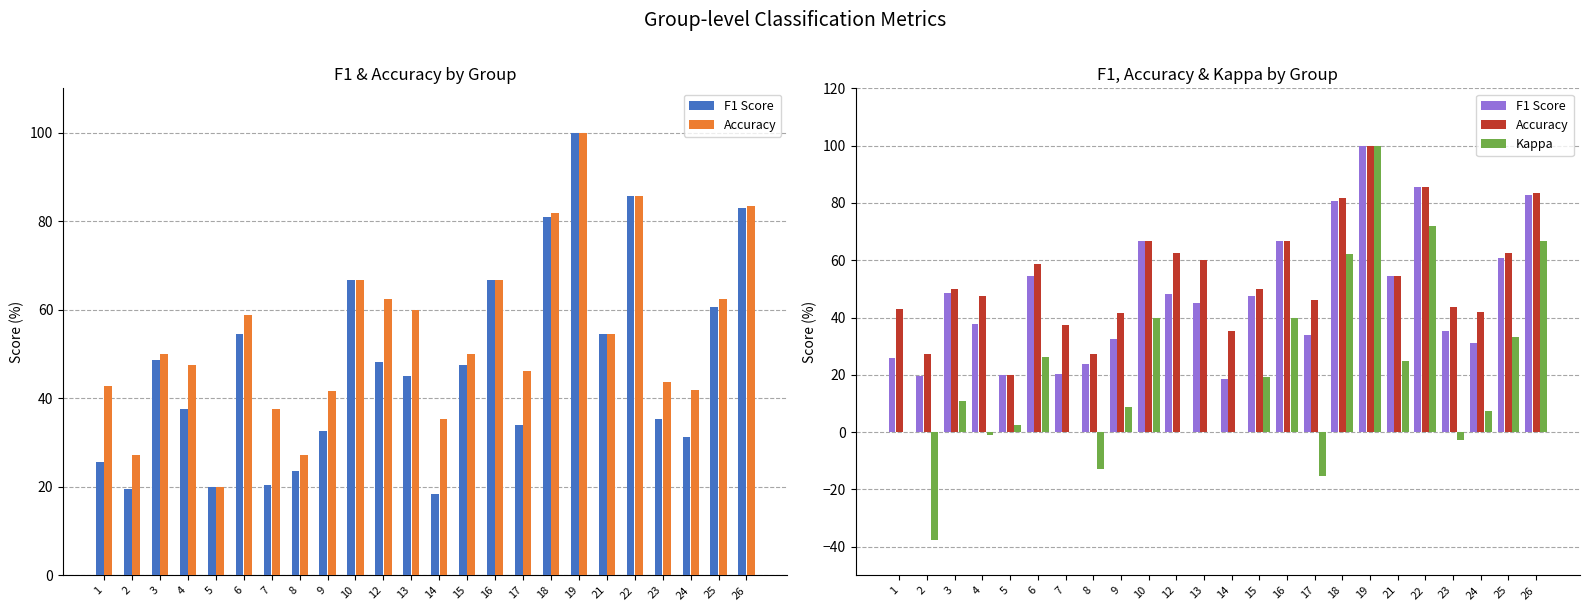

What is the minimum value for Kappa?

-37.5